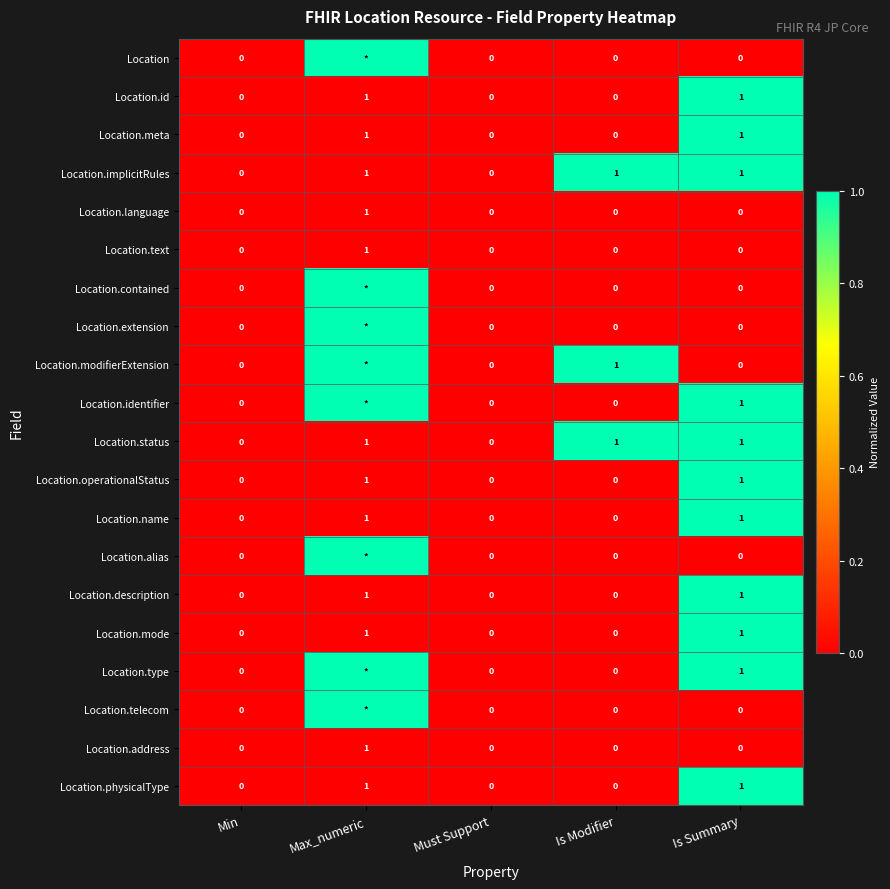

At which category is the sum across all series the highest?

Is Summary